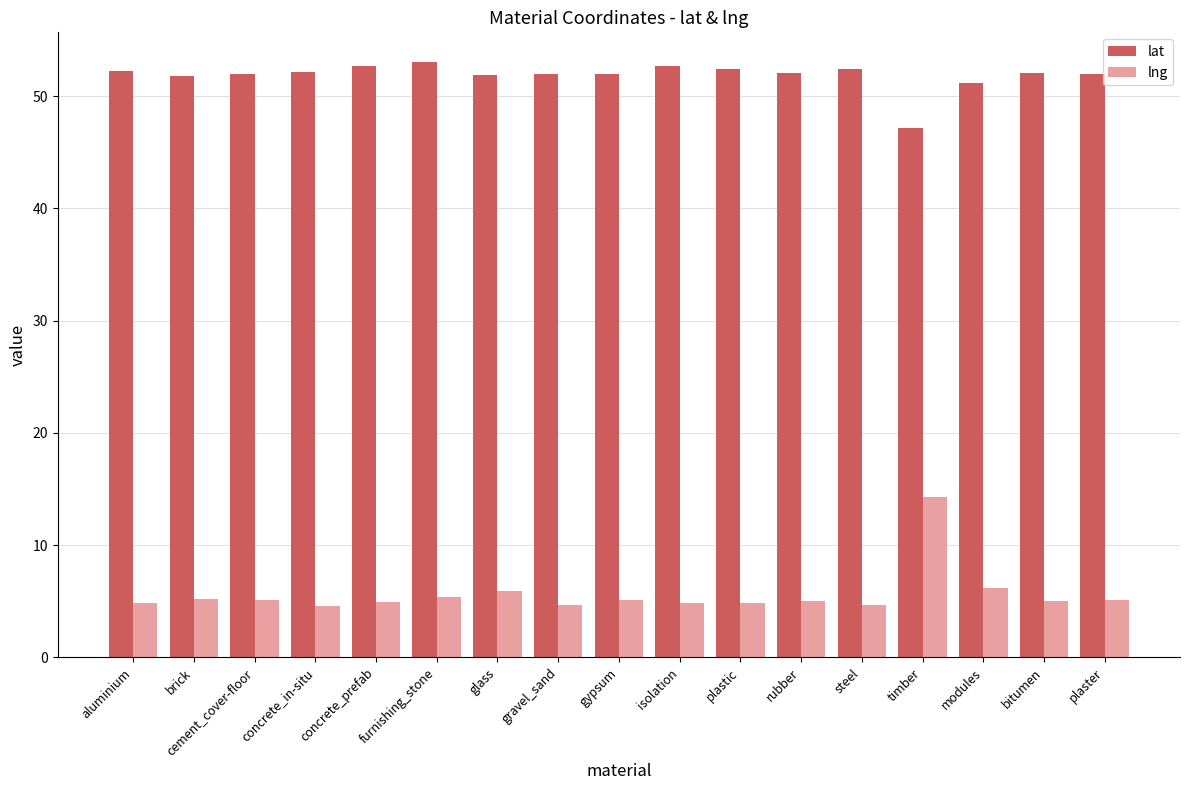

How many groups of bars are there?

17